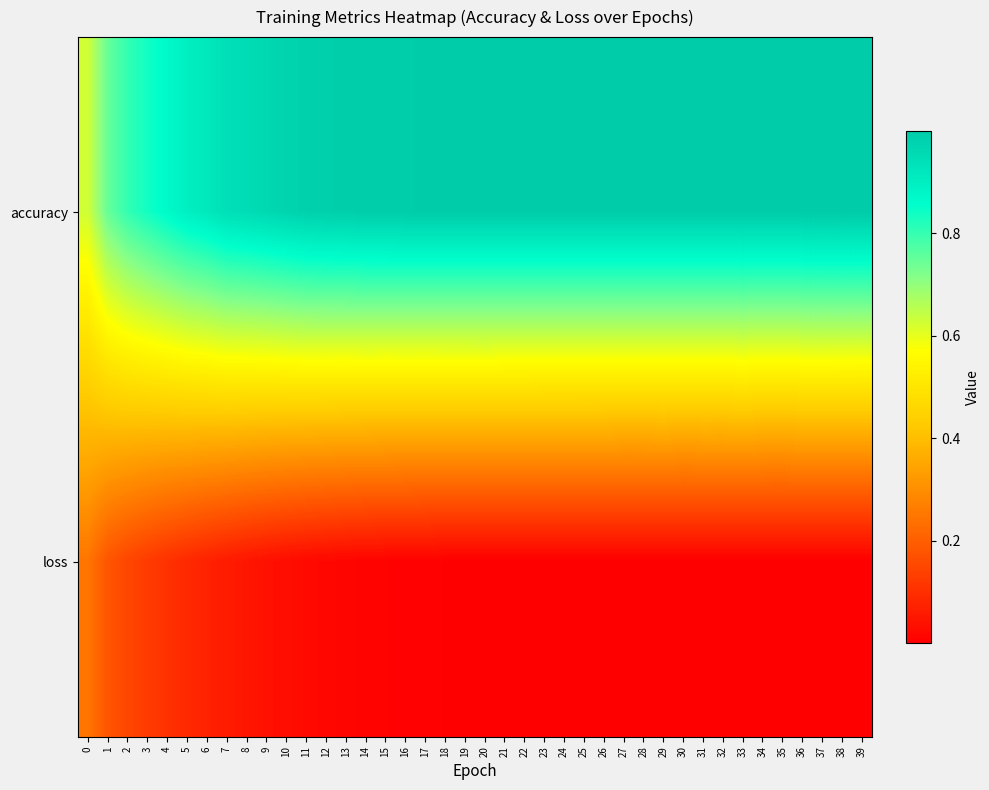

Which series has the largest total across all categories?

accuracy